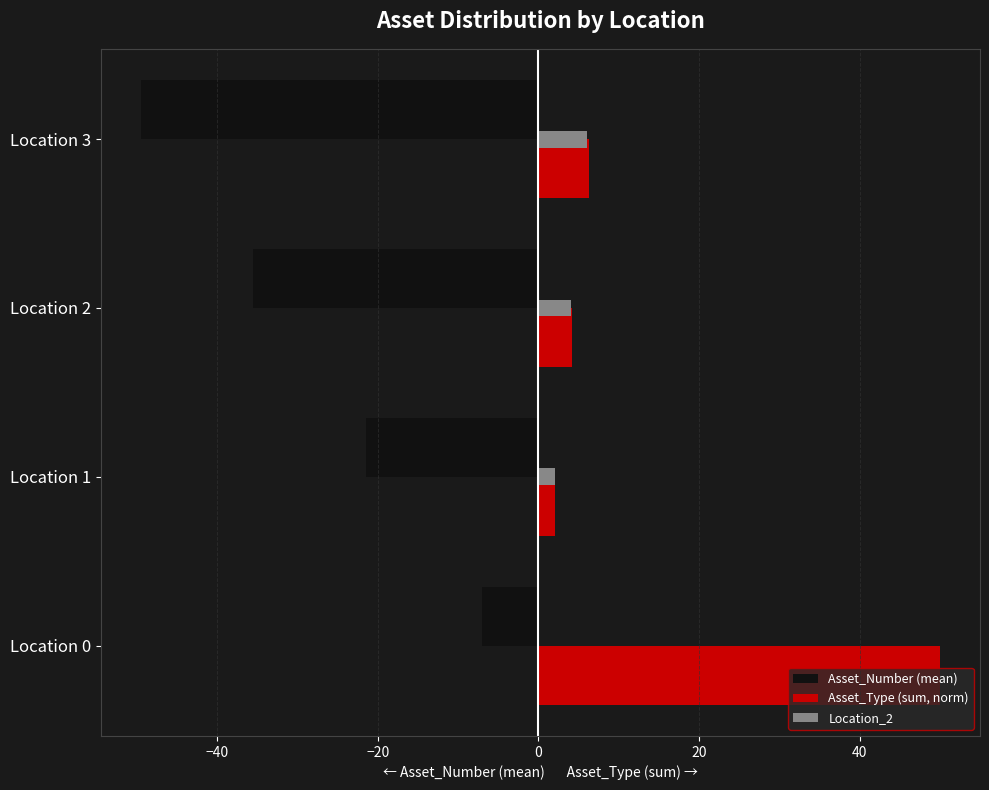

The Asset_Type (sum, norm) series shows 6.3 at Location 3. True or false?

True